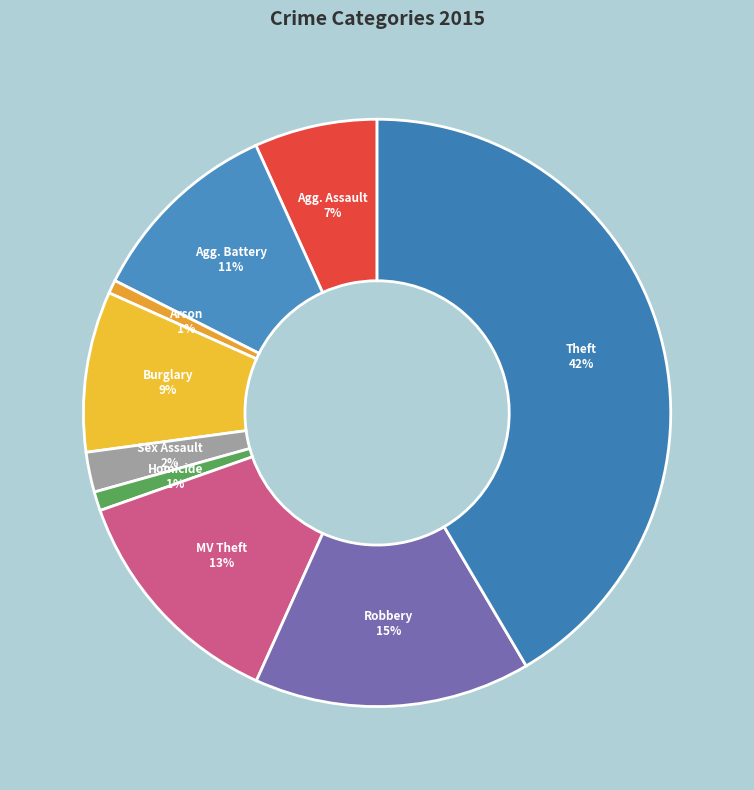

Count the number of slices in the pie.

9